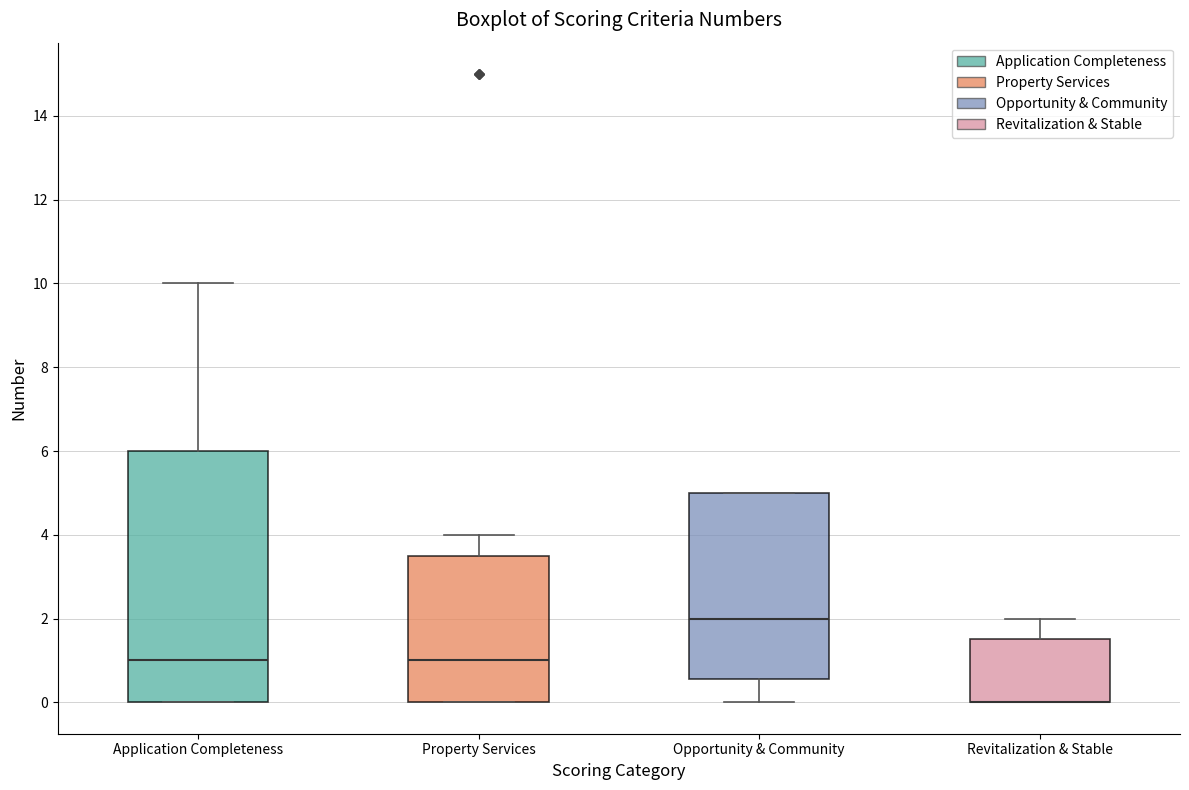

Reading left to right, transcribe this box plot: for each box, give where its median line is, the range the box spans, and where its two whiskers end, as read against the y-axis. The values are not printed on the chart, so give them approximately, as read against the axis.

Application Completeness: median 1.0, box 0.0 to 6.0, whiskers 0.0 to 10.0
Property Services: median 1.0, box 0.0 to 3.6, whiskers 0.0 to 4.0
Opportunity & Community: median 2.0, box 0.6 to 5.0, whiskers 0.0 to 5.0
Revitalization & Stable: median 0.0 (drawn on the box's lower edge), box 0.0 to 1.6, whiskers 0.0 to 2.0